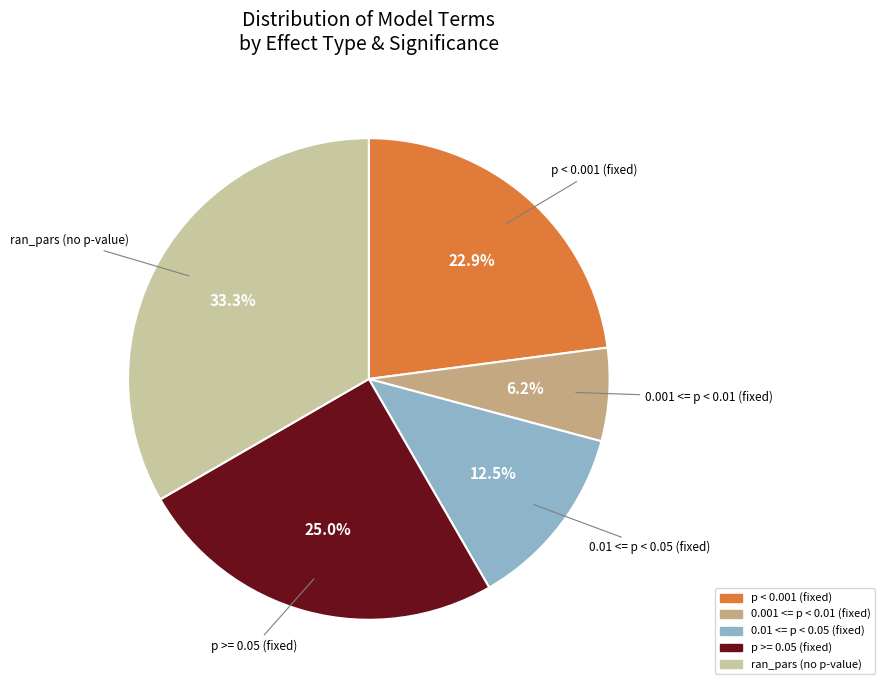

Does any single category account for the majority?

No